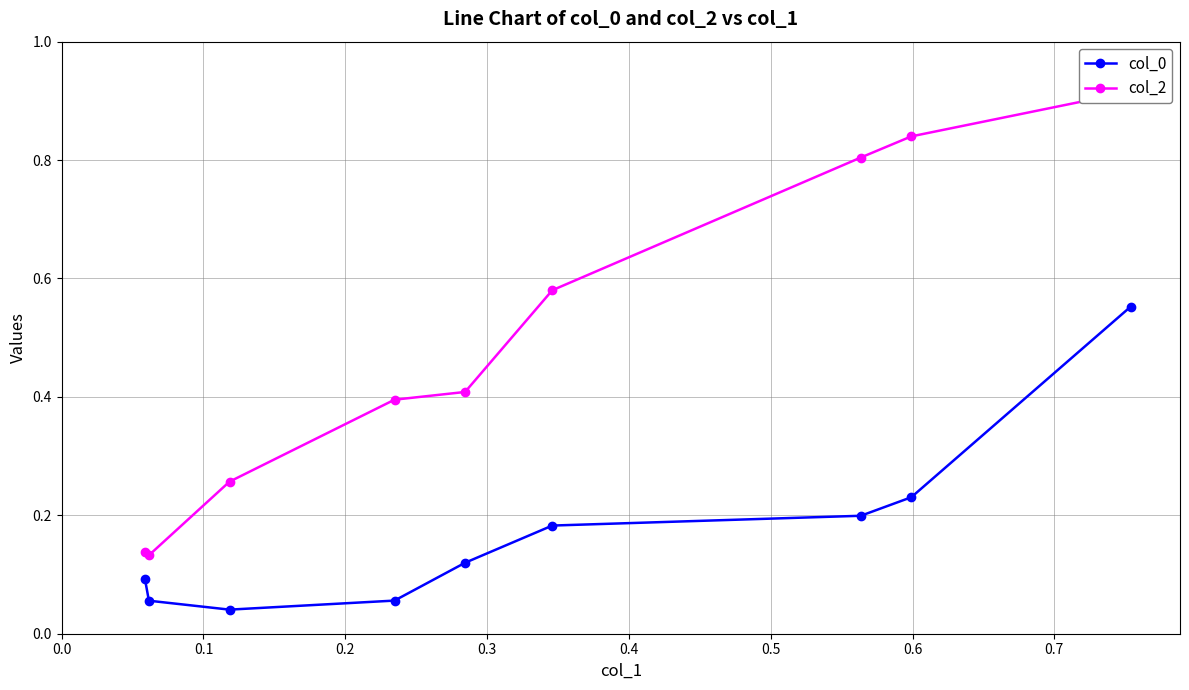

True or false: col_0 and col_2 cross at least once.

False